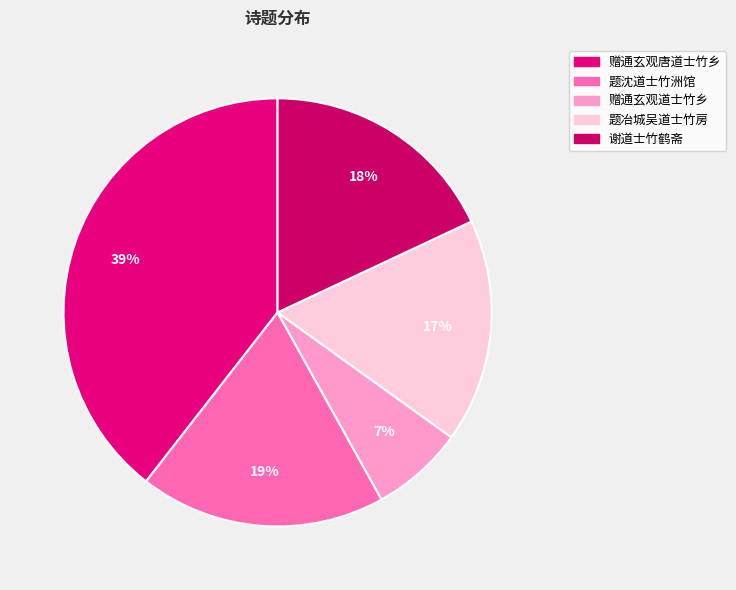

Does any single category account for the majority?

No